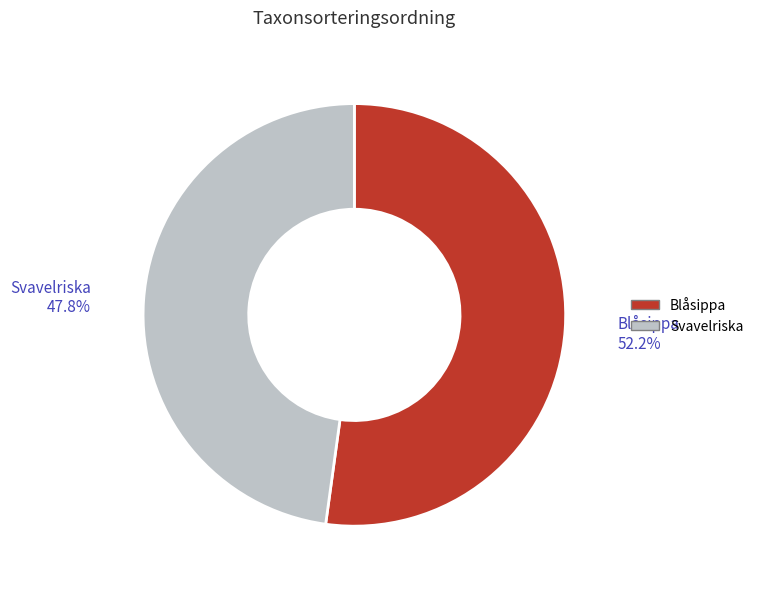

To the nearest percent, what is the difference between the Blåsippa and Svavelriska slice percentages?

4%